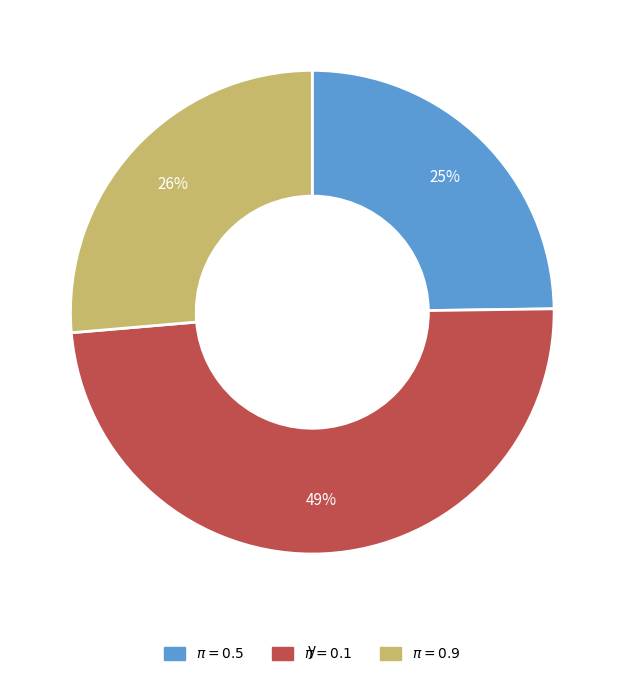

Does any single category account for the majority?

No